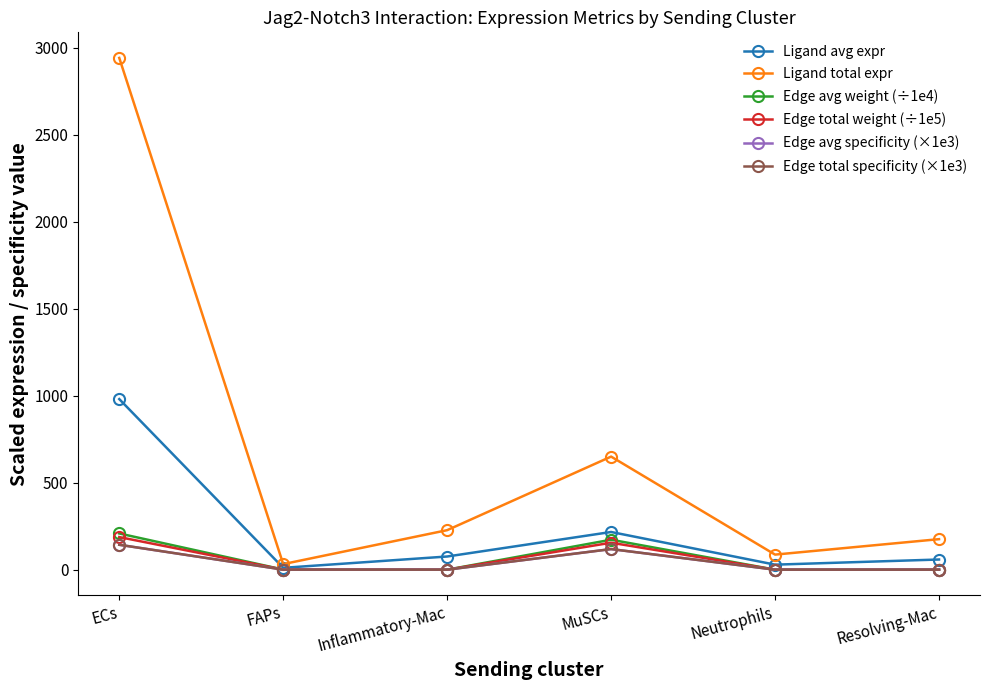

The value of Ligand total expr at Inflammatory-Mac is 227.2. True or false?

True